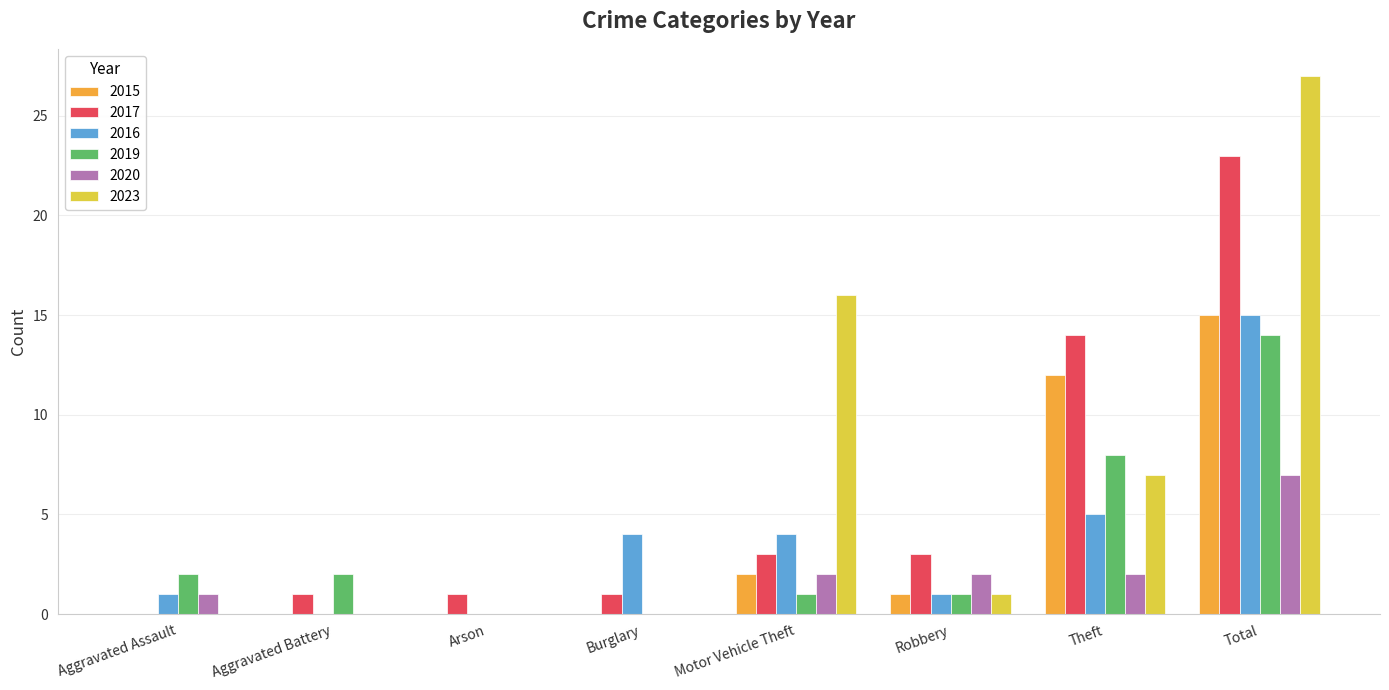

Are the bars grouped side by side (vs. stacked)?

Yes